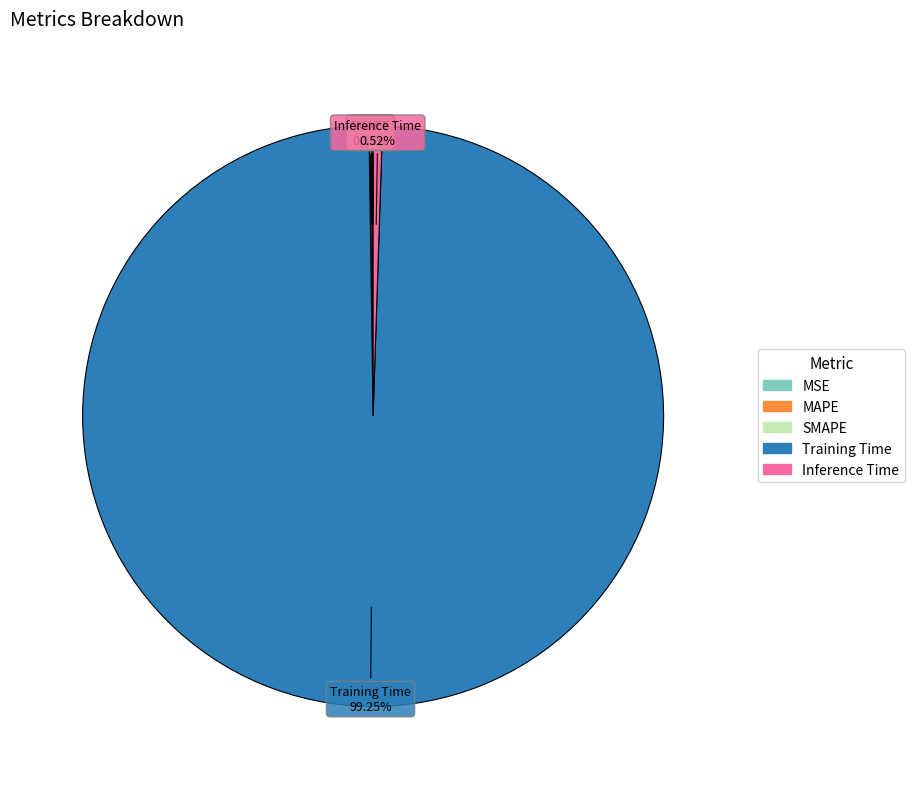

What is the majority slice?

Training Time